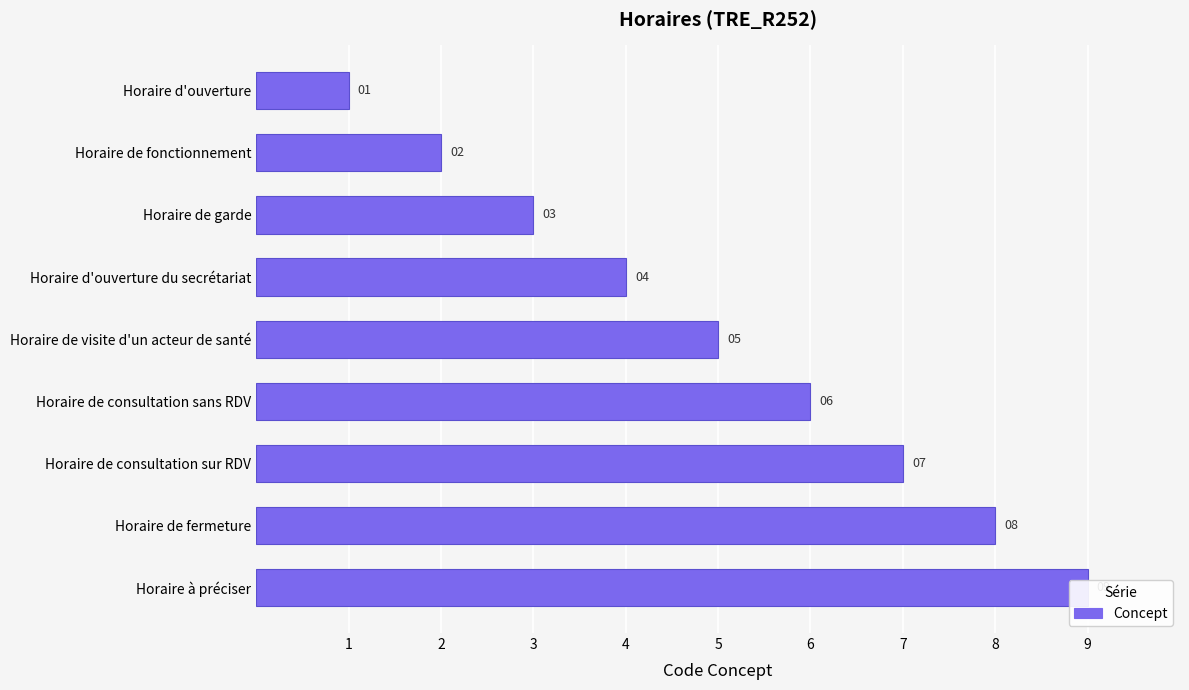

What is the average value?

5